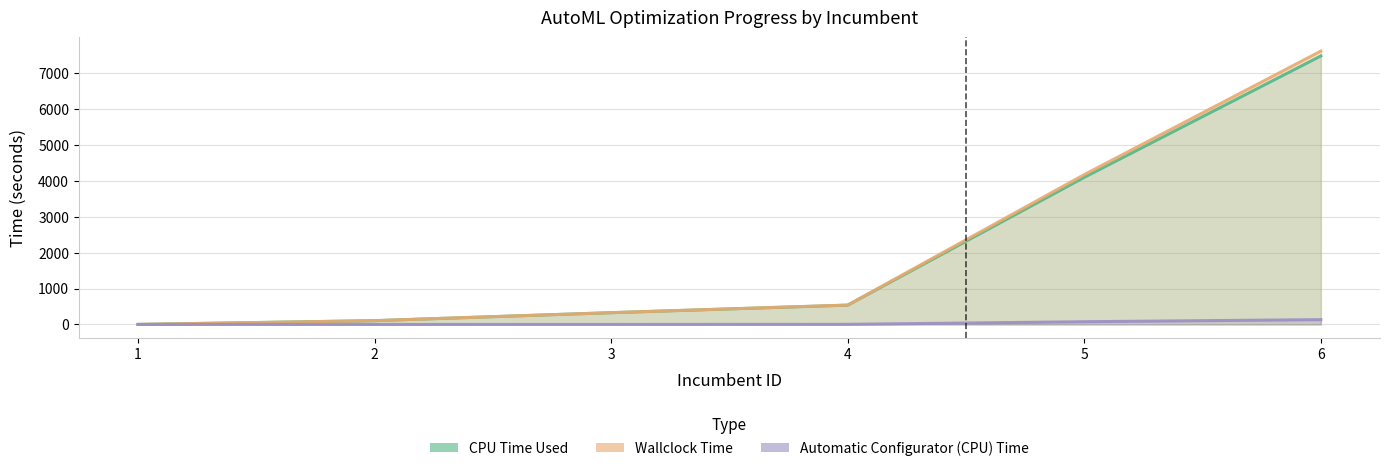

True or false: Automatic Configurator (CPU) Time and Wallclock Time cross at least once.

False